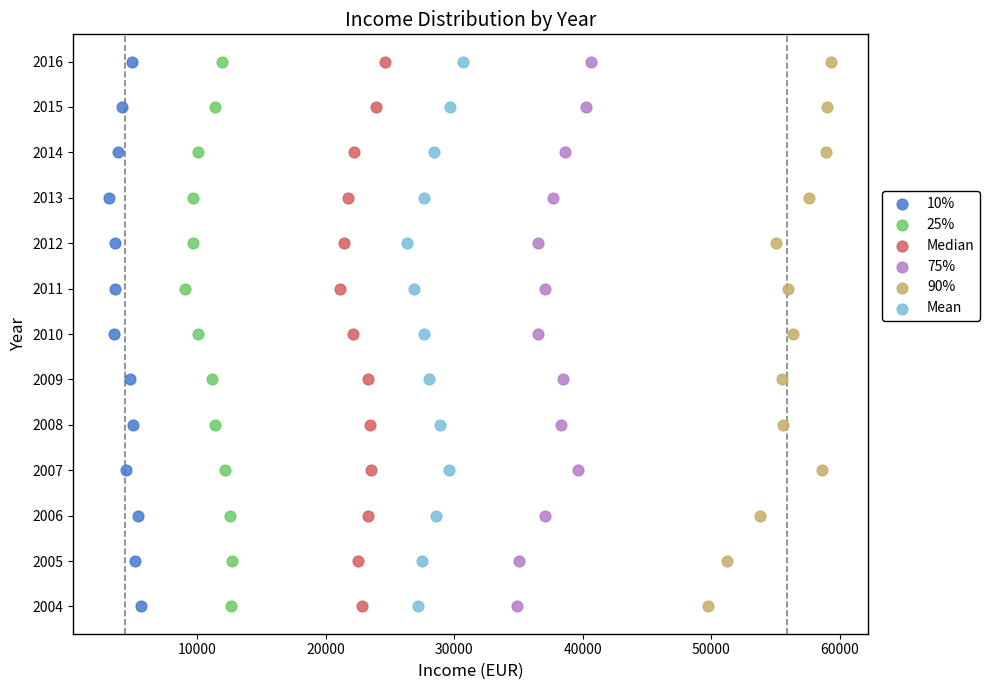

What are all the series names shown in the legend?

10%, 25%, Median, 75%, 90%, Mean